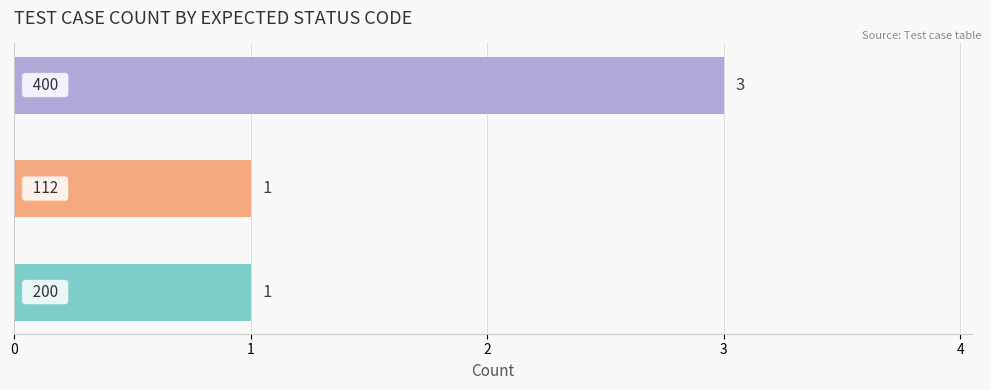

What is the sum of all values?

5